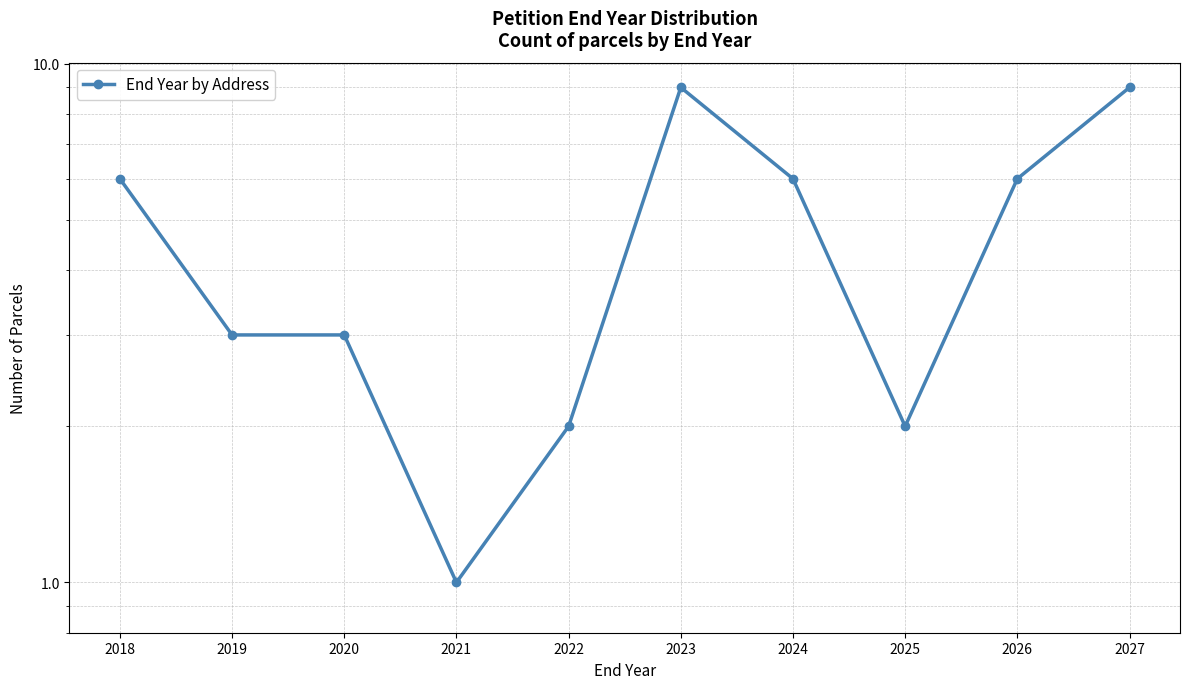

The value at 2019 is 3. True or false?

True